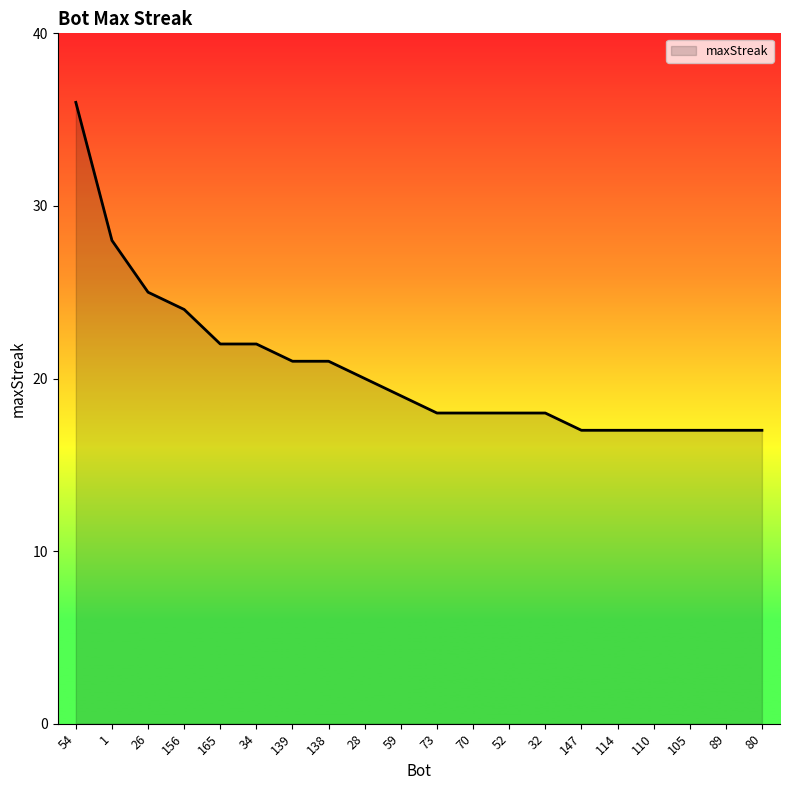

What is the change in value from 156 to 32?

-6